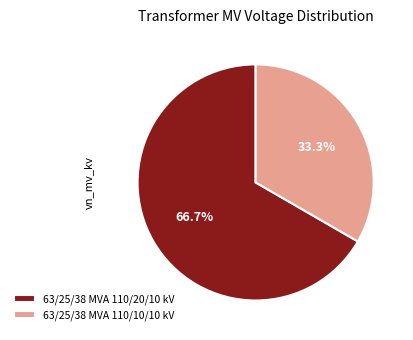

What percentage is the 63/25/38 MVA 110/10/10 kV slice, to the nearest percent?

33%